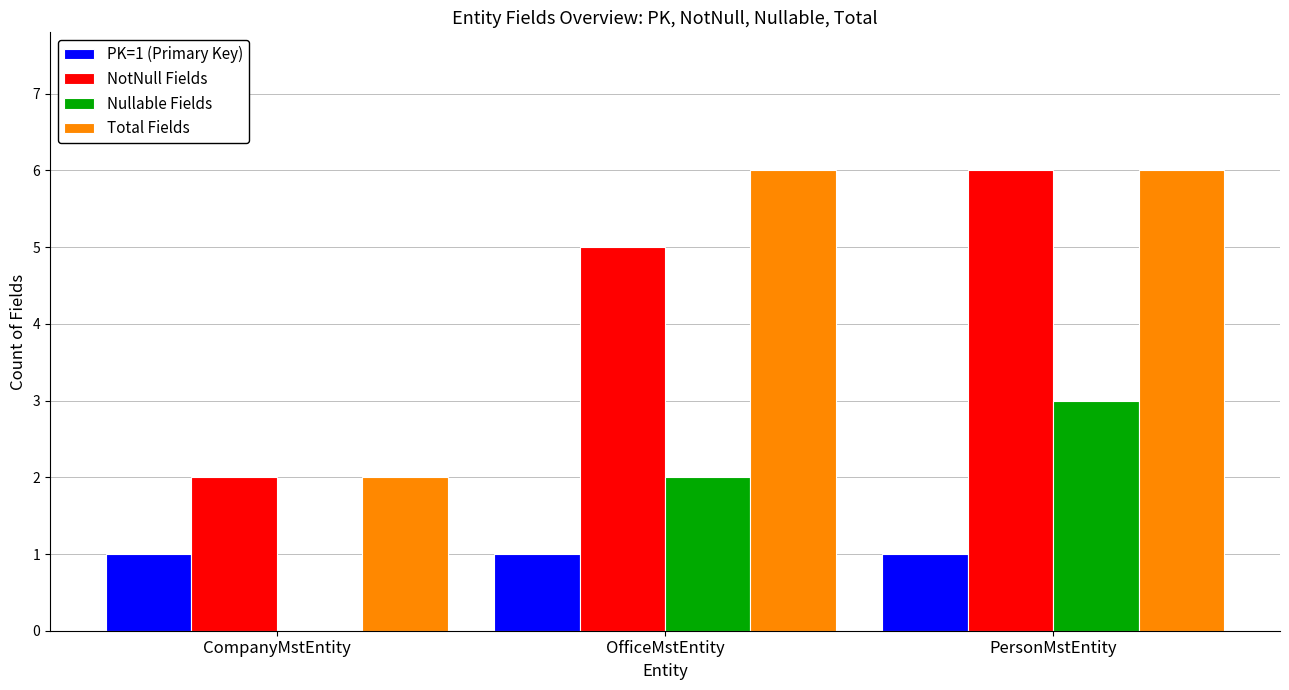

What is the sum of all Nullable Fields values?

5